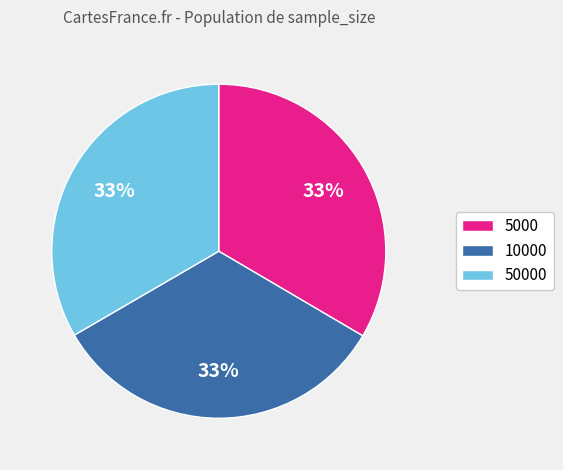

How many segments does this pie chart have?

3